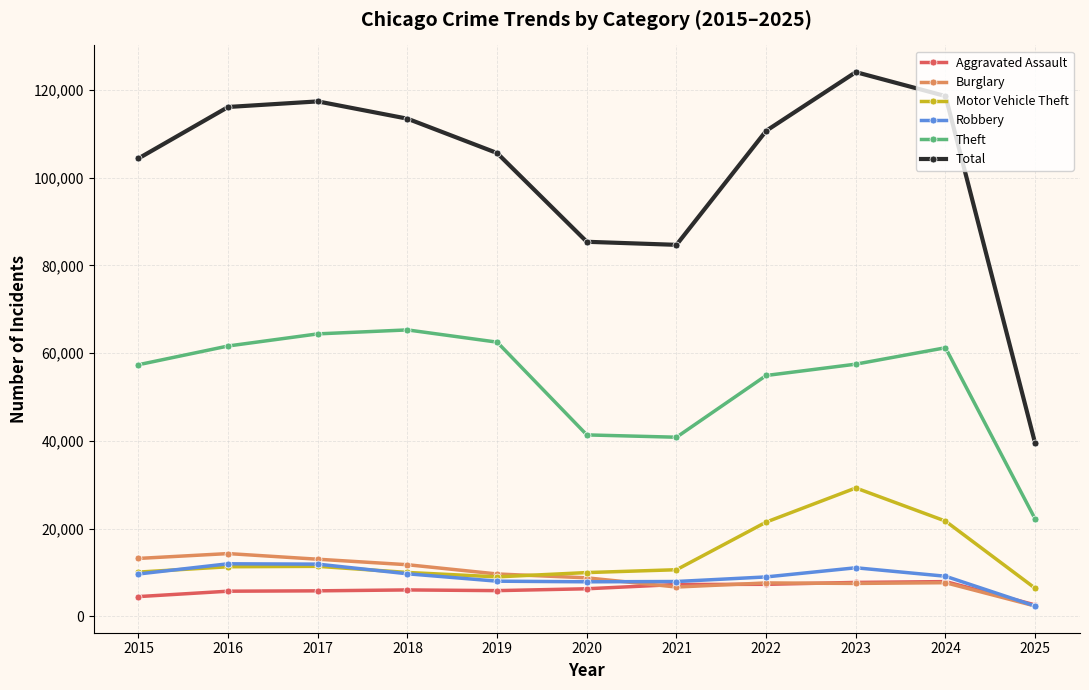

Between 2015 and 2017, which series saw the biggest shift?

Total